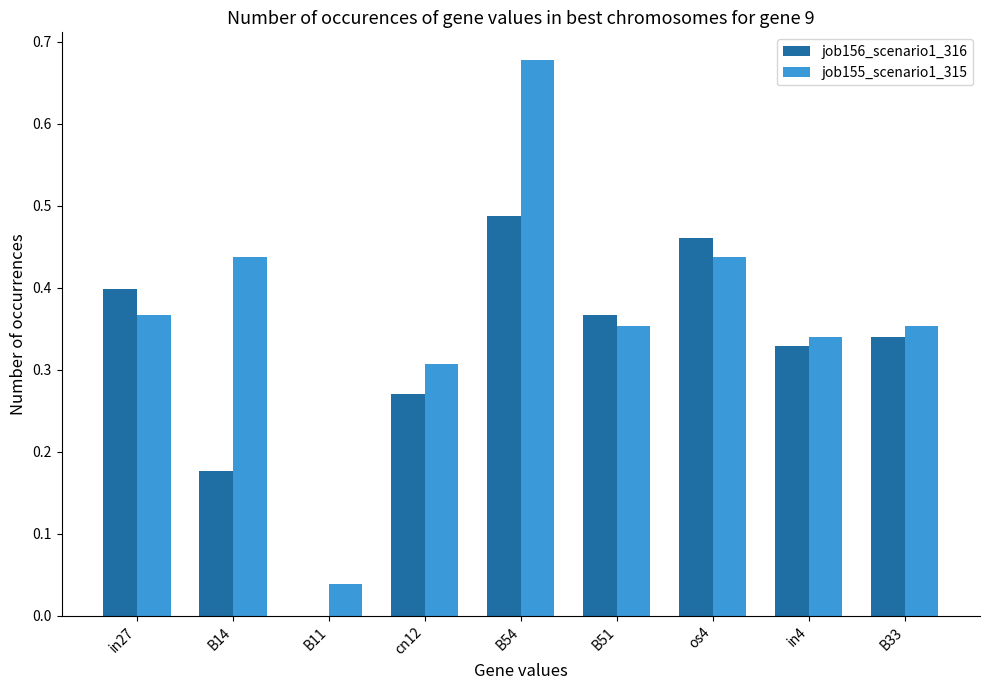

What is the total value across all series at B14?

0.6